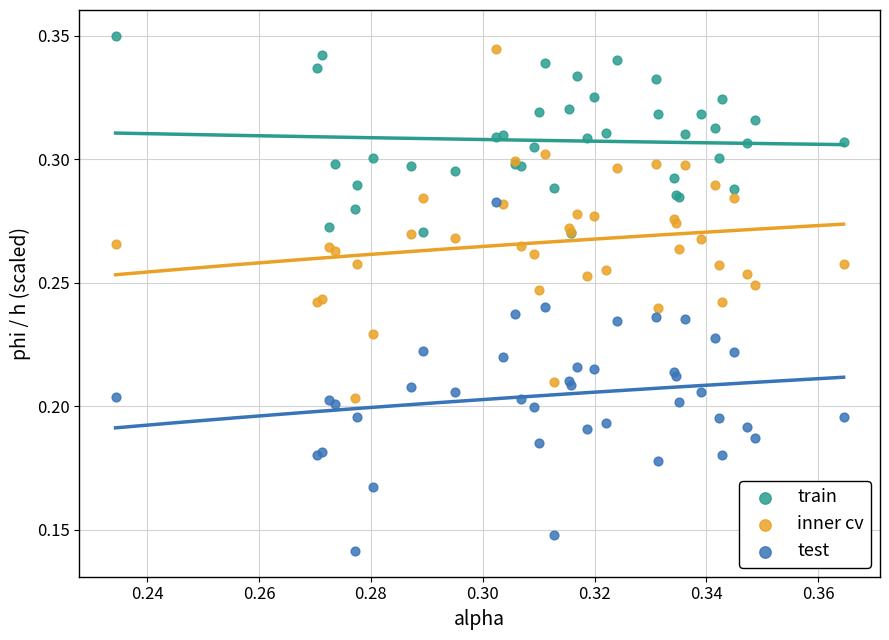

What are all the series names shown in the legend?

train, inner cv, test